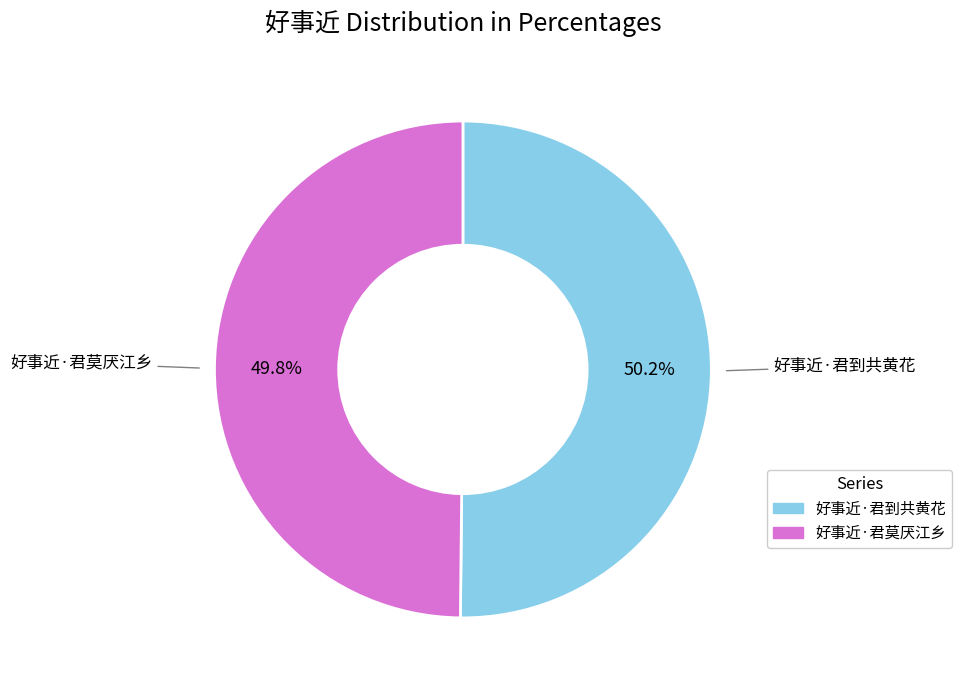

To the nearest percent, what percentage of the pie is 好事近·君莫厌江乡?

50%